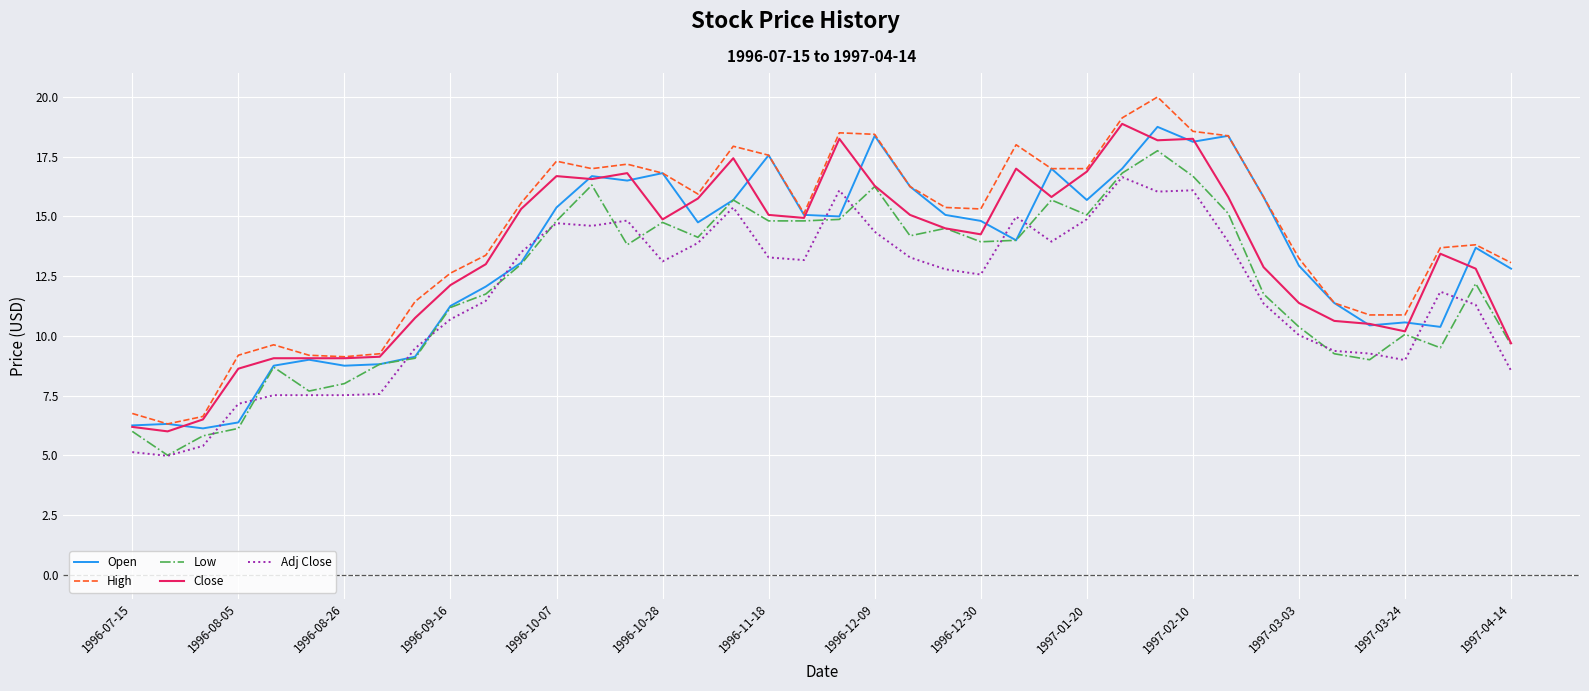

What is the minimum value shown in the chart?

5.0